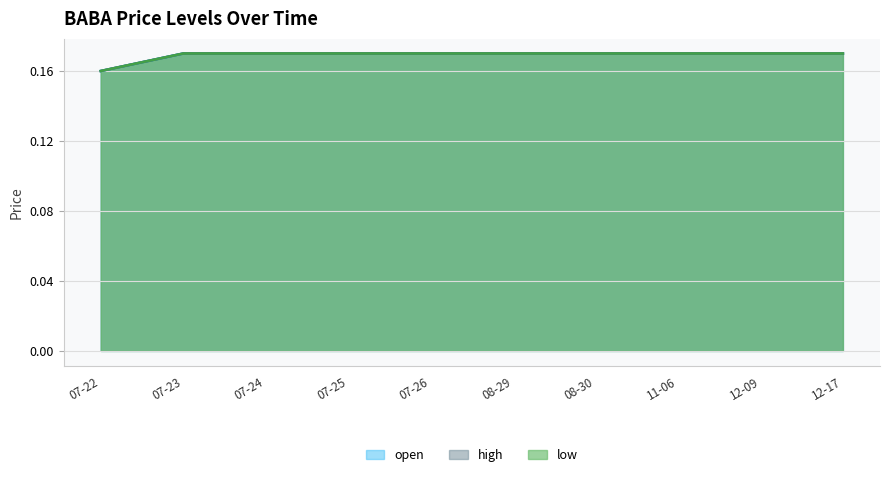

Does the chart have visible grid lines?

Yes